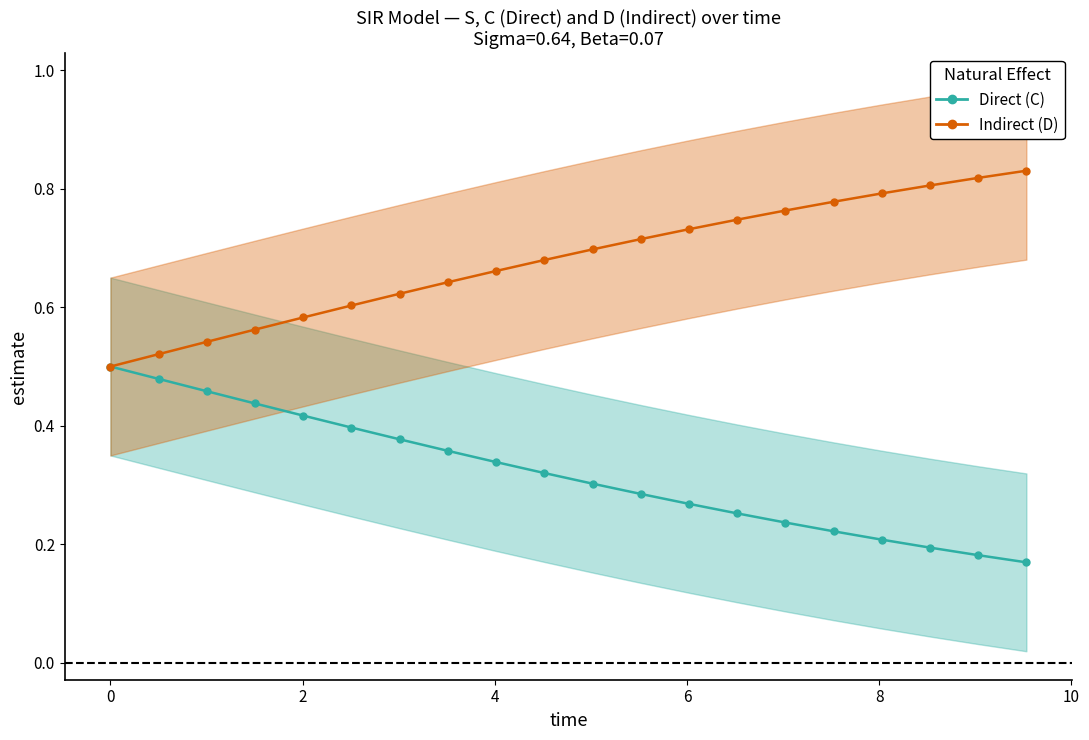

What is the difference between the maximum and minimum values in the Indirect series?

0.3